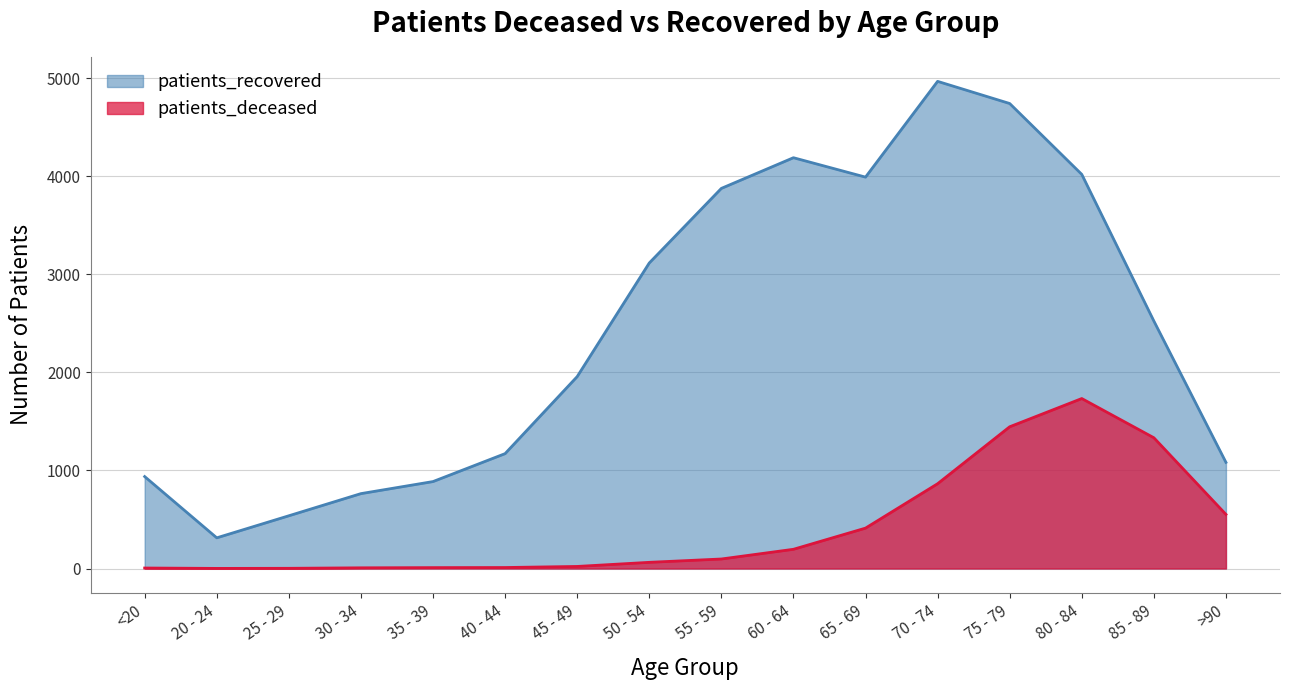

What is the sum of the patients_deceased values at 65 - 69 and 20 - 24?

413